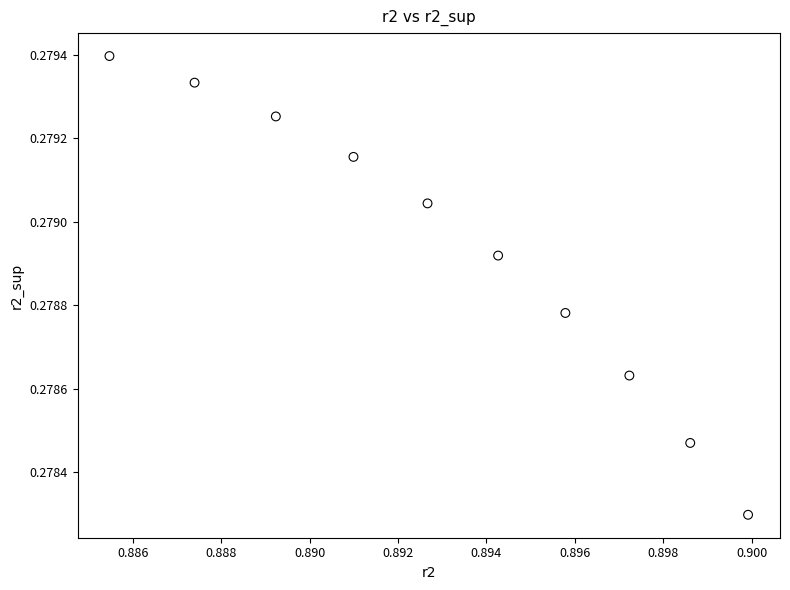

What is the average X value?

0.9